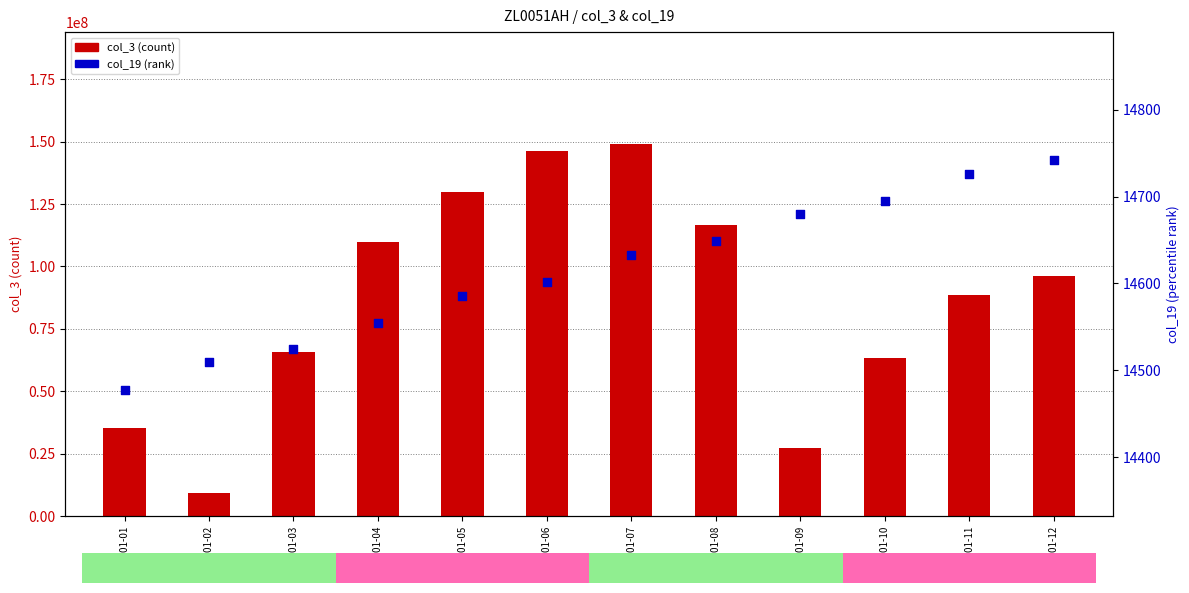

Which has a higher value, 2022-01-11 or 2022-01-12?

2022-01-12